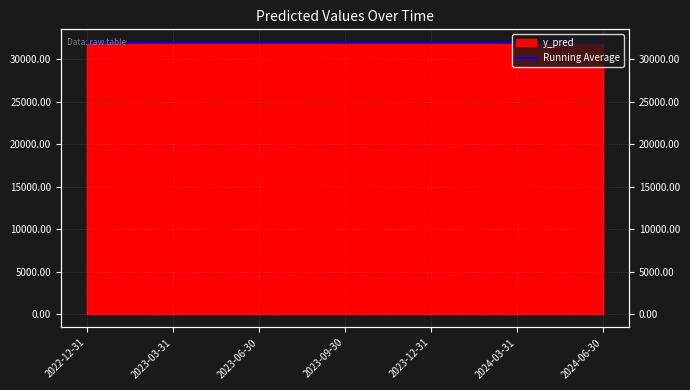

List the labels in order of value, smallest first.

2024-06-30, 2024-03-31, 2023-12-31, 2023-09-30, 2023-03-31, 2023-06-30, 2022-12-31